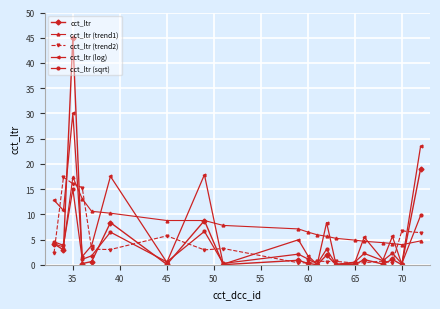

True or false: cct_ltr (trend2) has more than 2 interior local peaks.

True